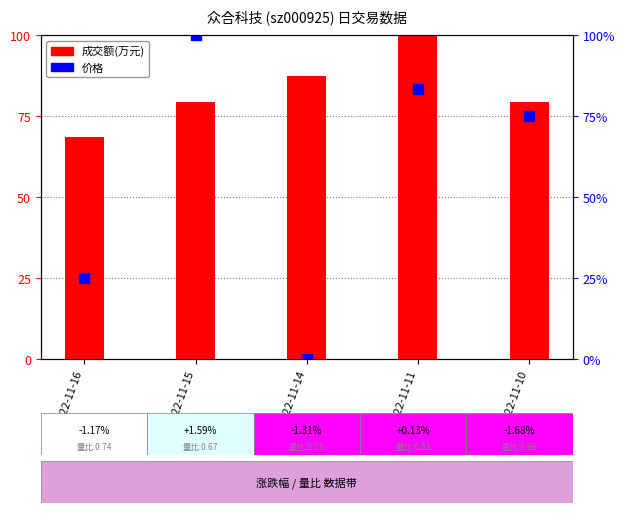

What are all the series names shown in the legend?

成交额(万元), 价格